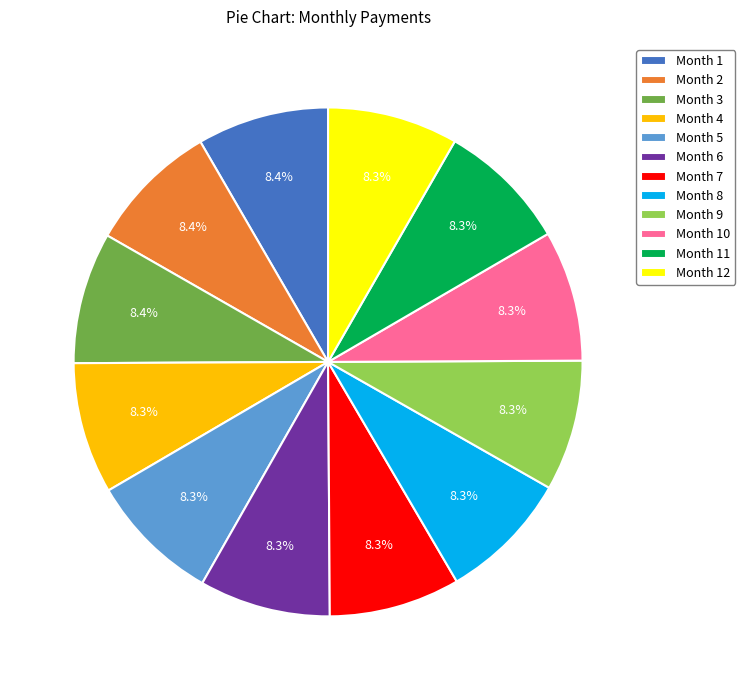

What is the ratio of the value at Month 9 to the value at Month 4?

1.0